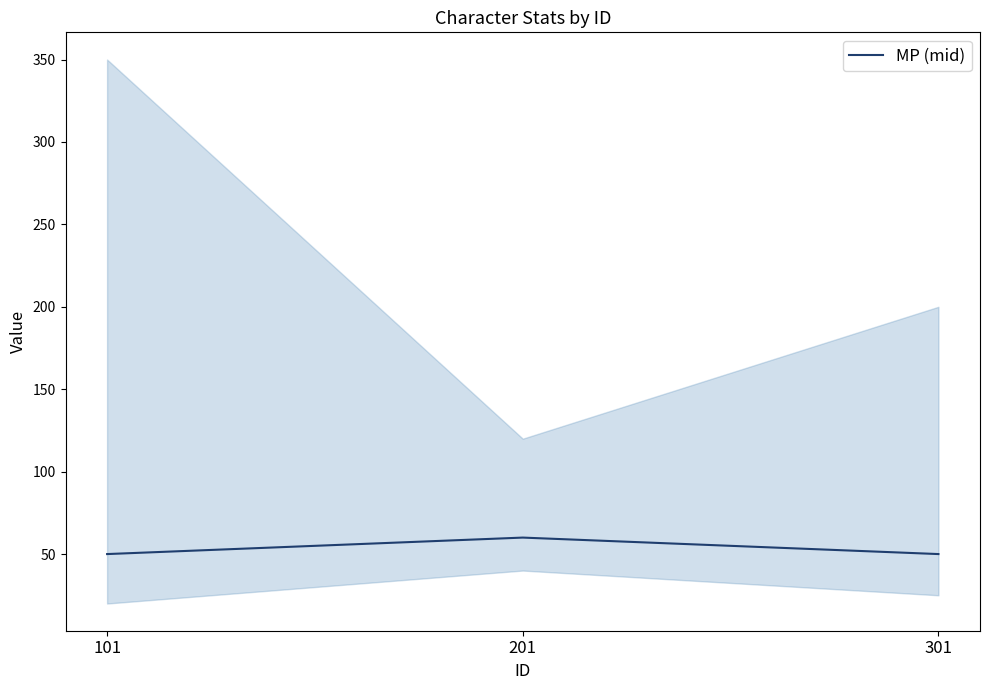

What is the minimum value for MP (mid)?

50